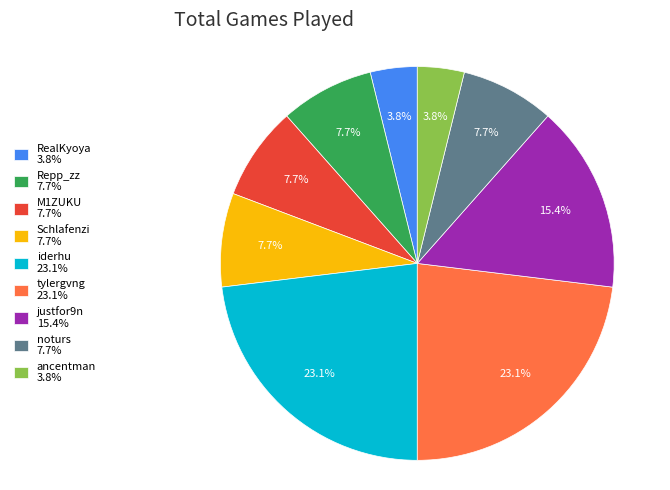

Is it true that RealKyoya is 4% of the pie?

True